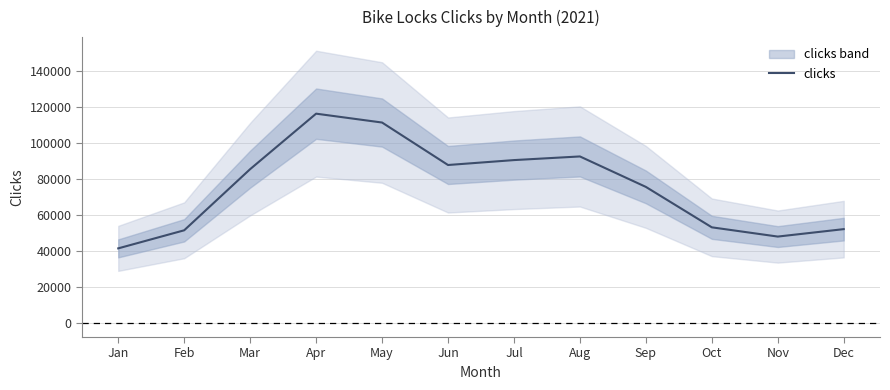

The value at Jan is 41649. True or false?

True